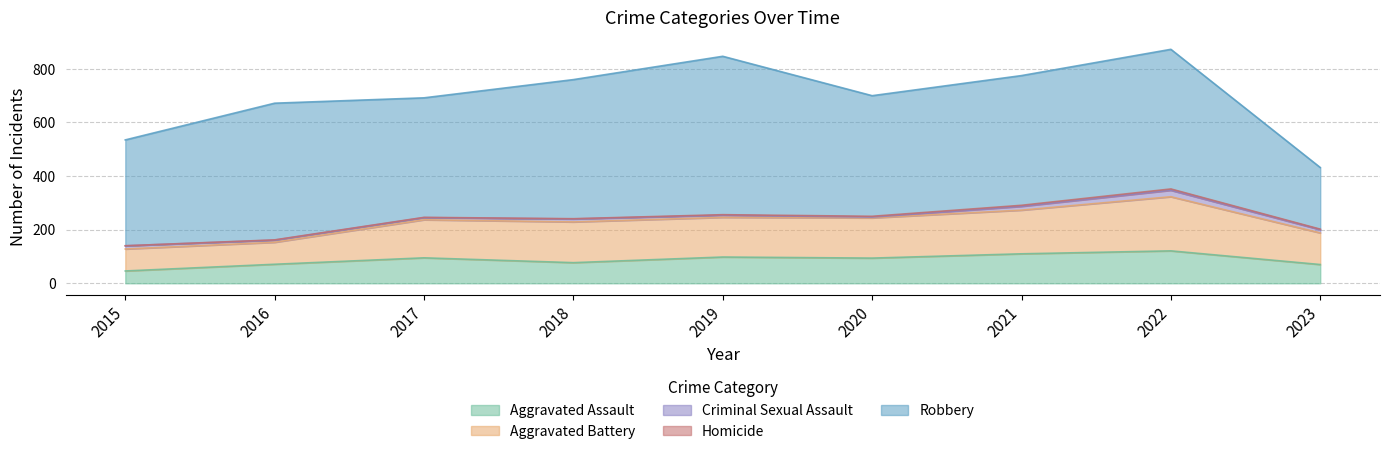

True or false: Aggravated Assault and Aggravated Battery cross at least once.

False